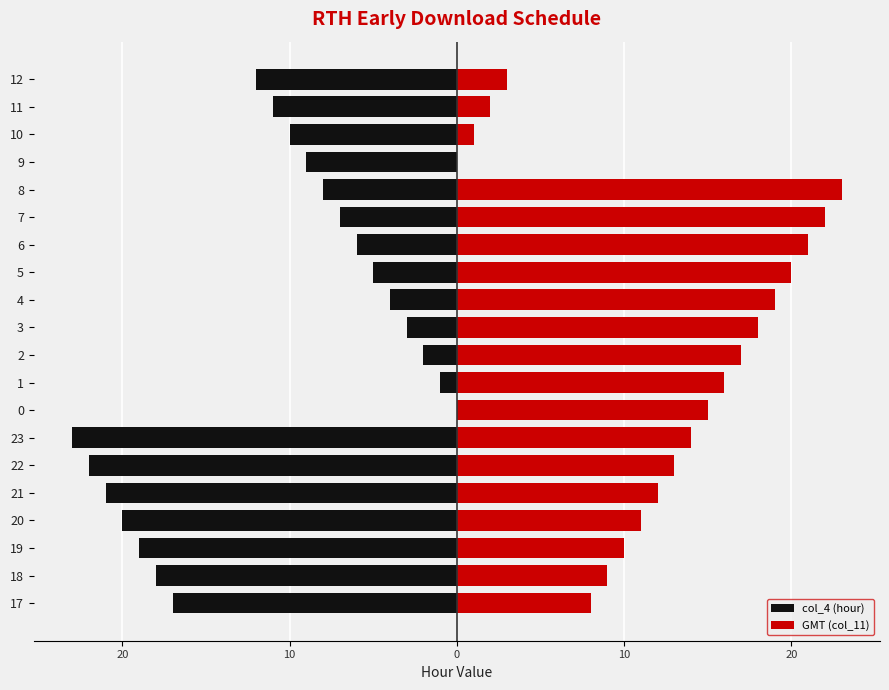

Is it true that col_4 (hour) equals -5 at 21?

False